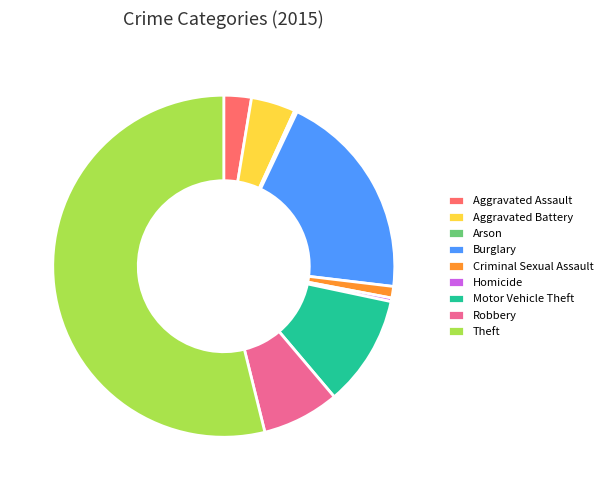

Which category has the biggest portion of the pie?

Theft